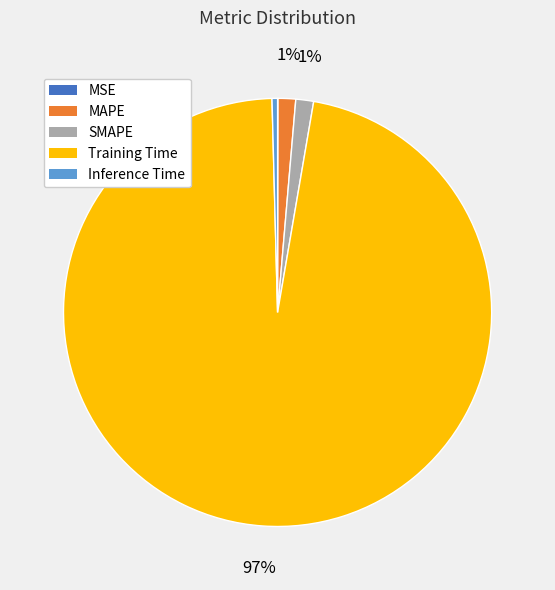

To the nearest percent, what percentage of the pie is SMAPE?

1%